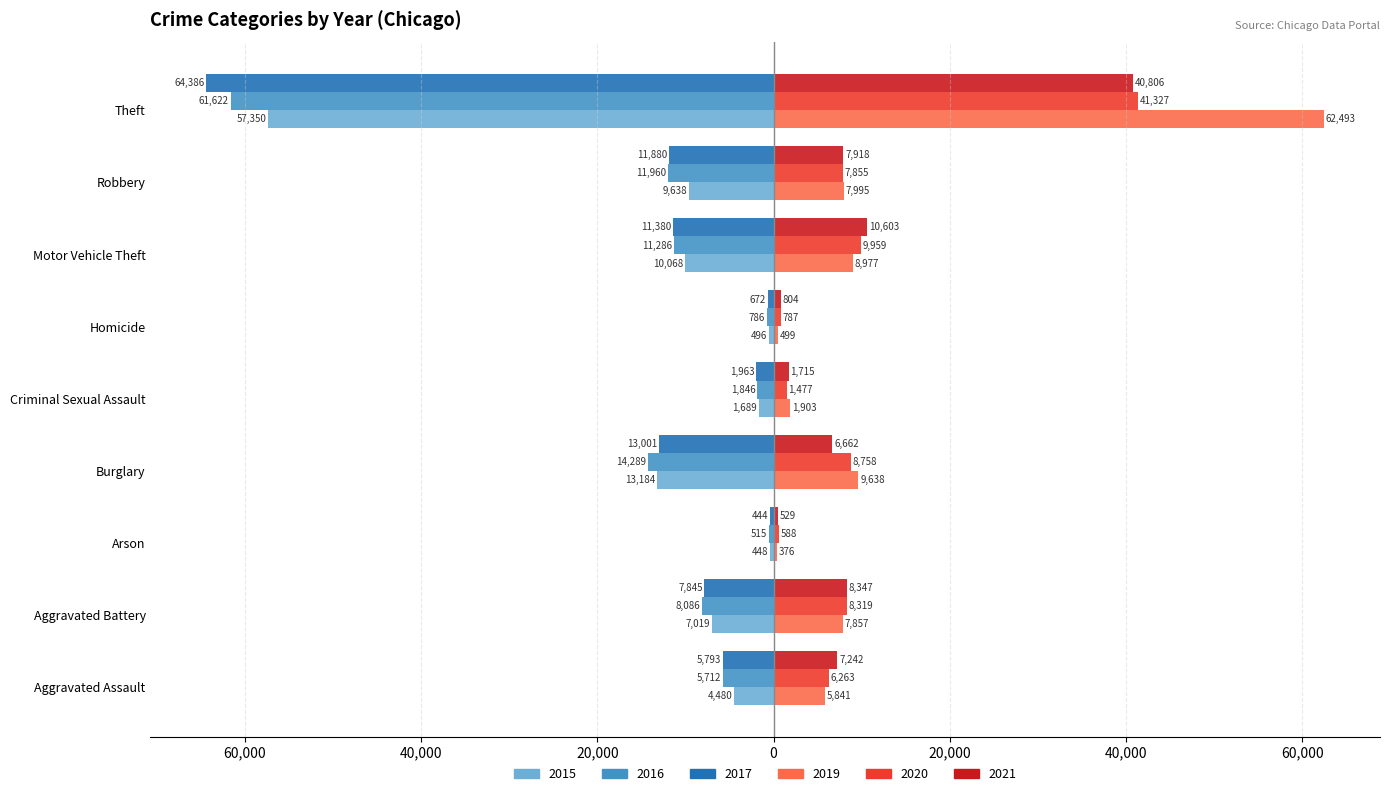

What are all the series names shown in the legend?

2015, 2016, 2017, 2019, 2020, 2021